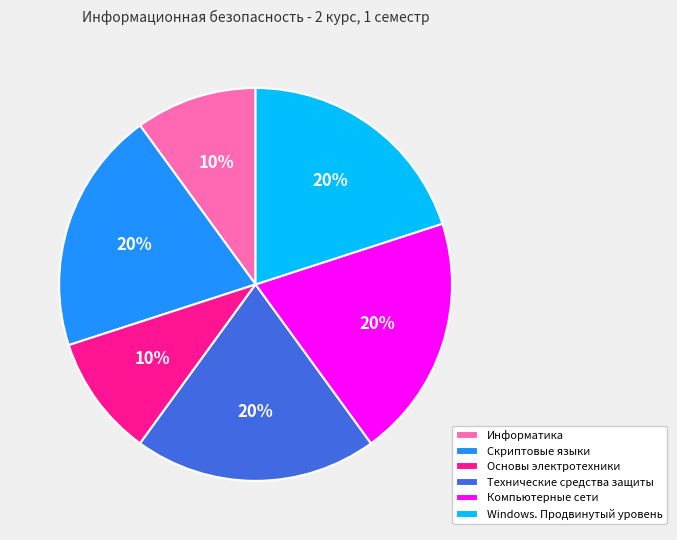

How many segments does this pie chart have?

6